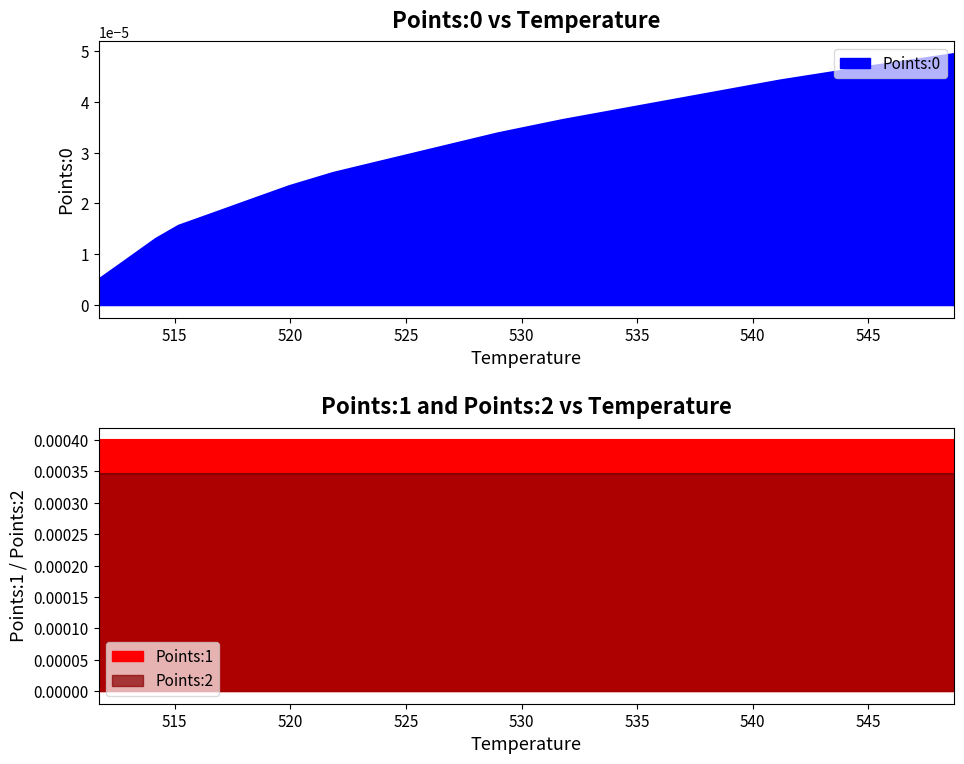

Which series has the widest spread of values?

Points:0